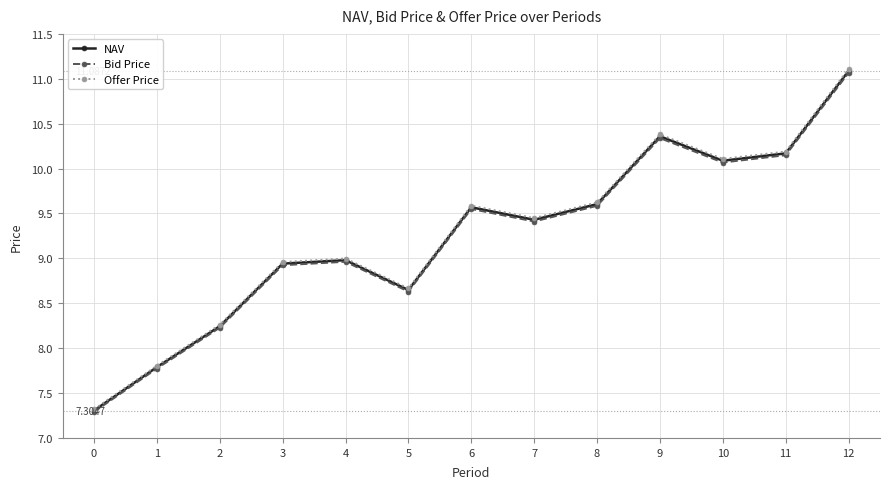

Is this an area chart (filled region under the line)?

No